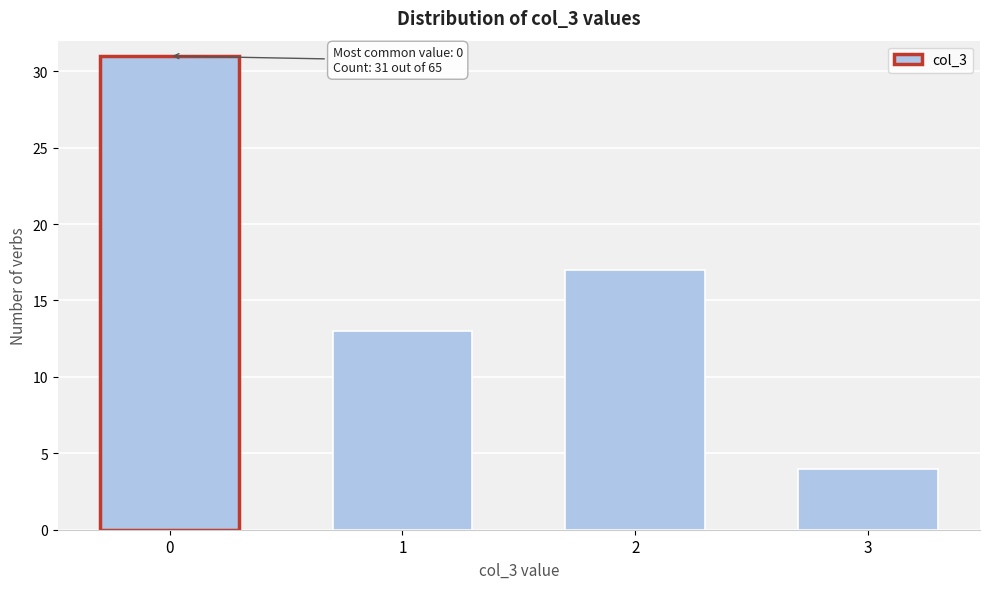

Reading left to right, transcribe all the data shown in this chart.

0=31	1=13	2=17	3=4